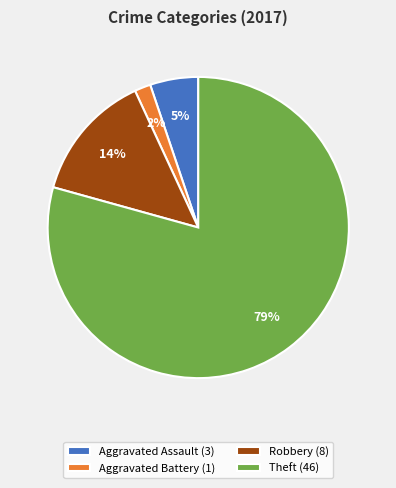

What is the largest slice in the pie chart?

Theft (46)